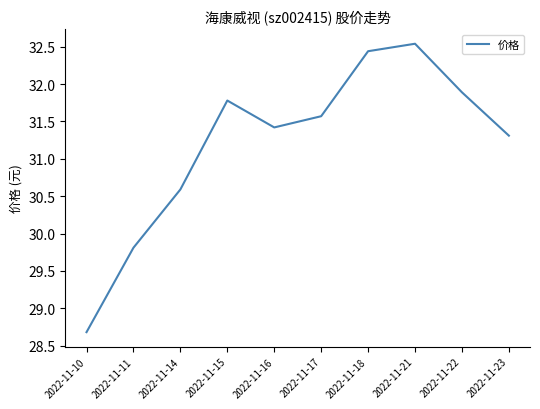

What is the difference between the maximum and minimum values?

3.9